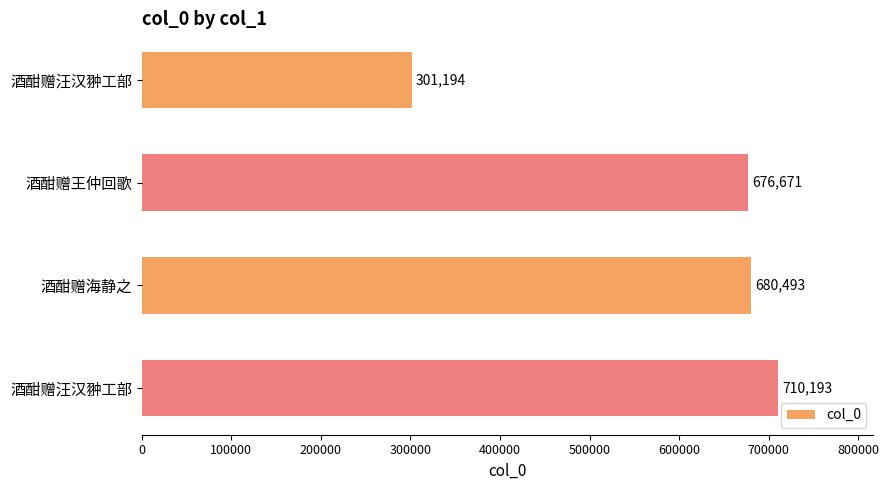

Does the chart contain stacked bars?

No